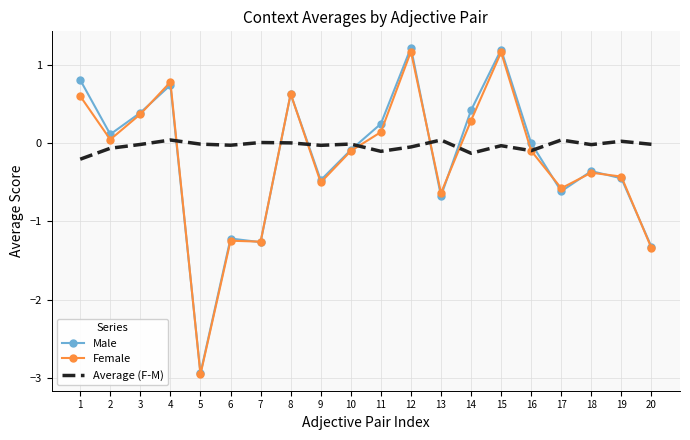

Rank the series by their average value, from highest to lowest.

Average (F-M), Male, Female